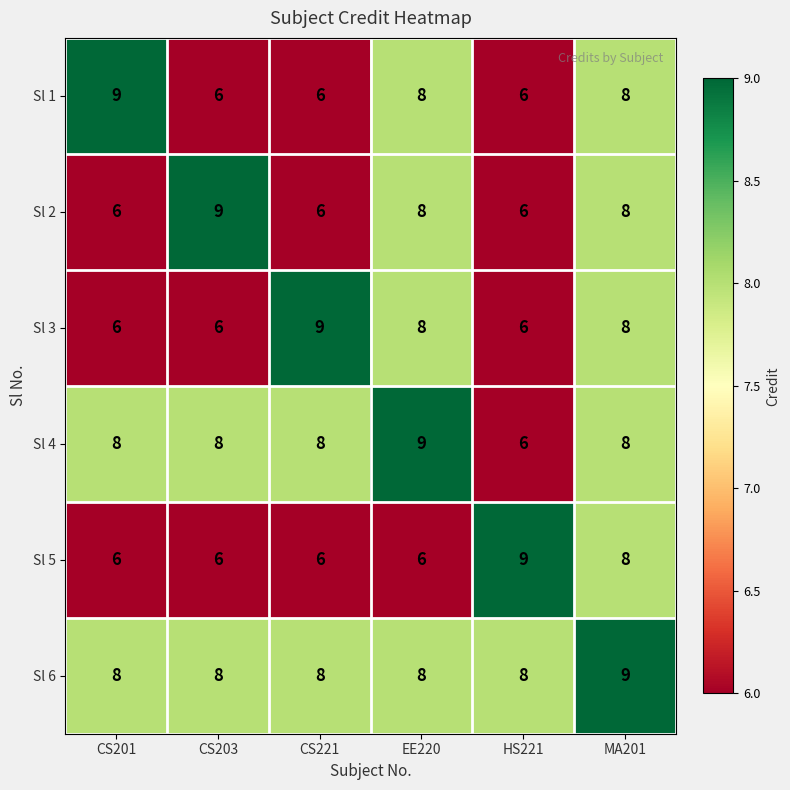

What is the maximum value for Sl 1?

9